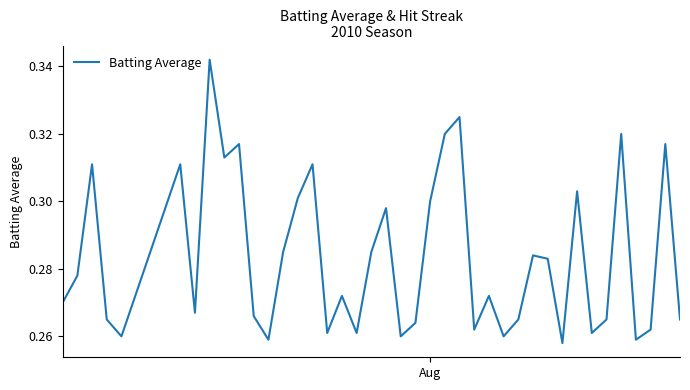

How many interior local peaks (higher than both neighbors) does the data have?

13